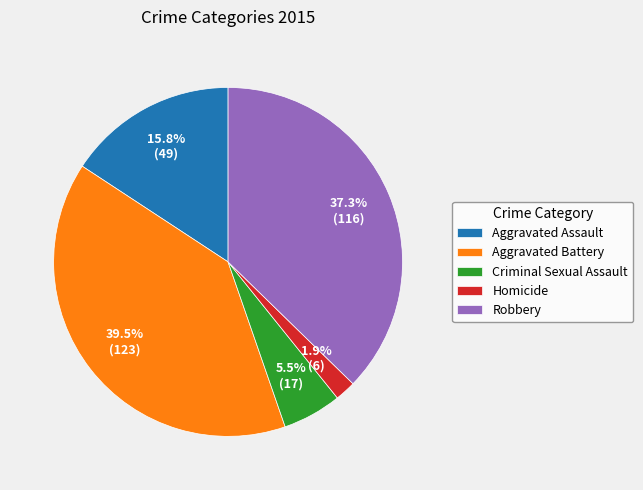

What percentage is NOT represented by Aggravated Assault?

84.2%